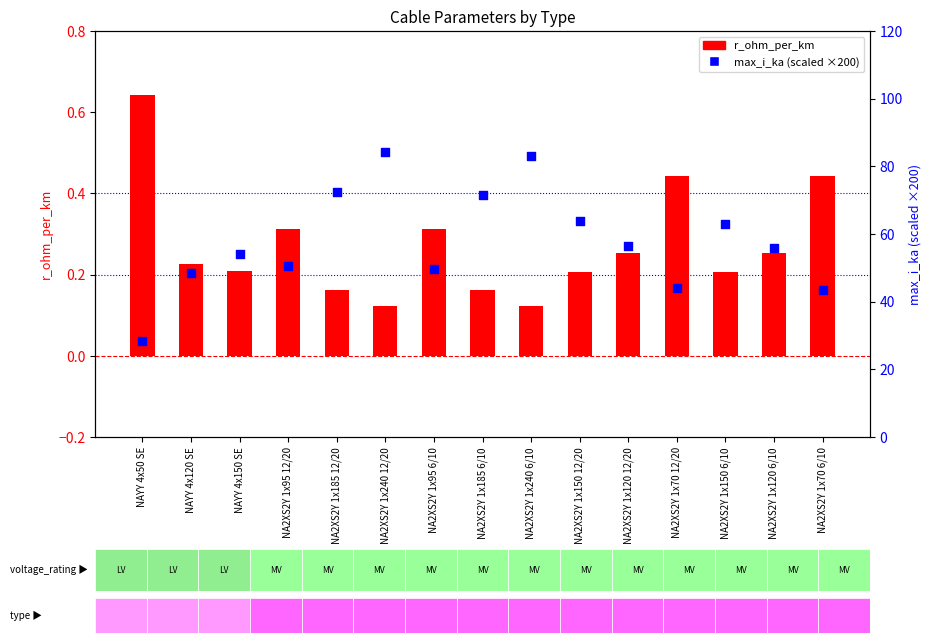

Which series has the largest total across all categories?

max_i_ka (scaled)